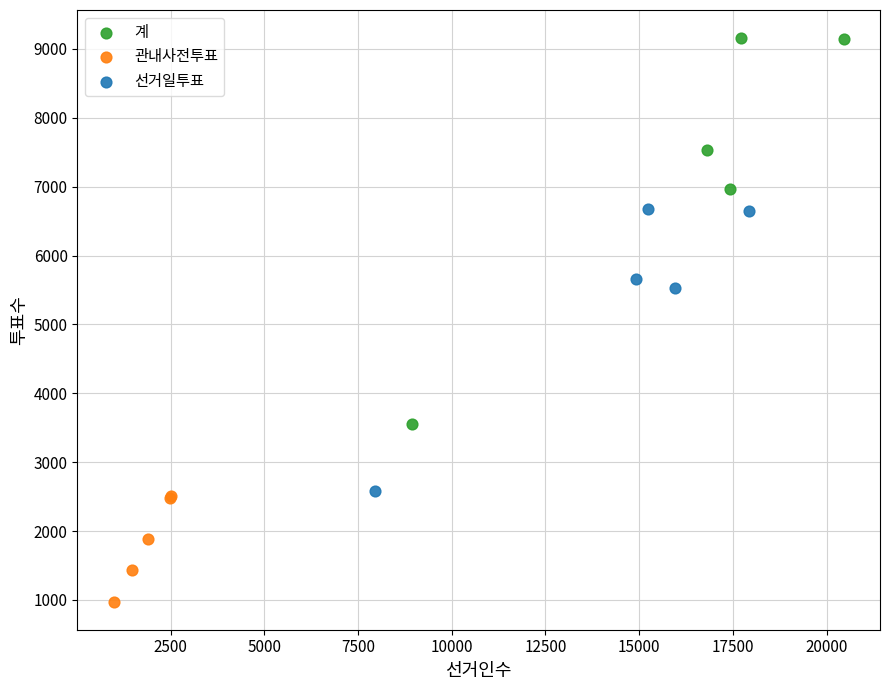

What are all the series names shown in the legend?

계, 관내사전투표, 선거일투표